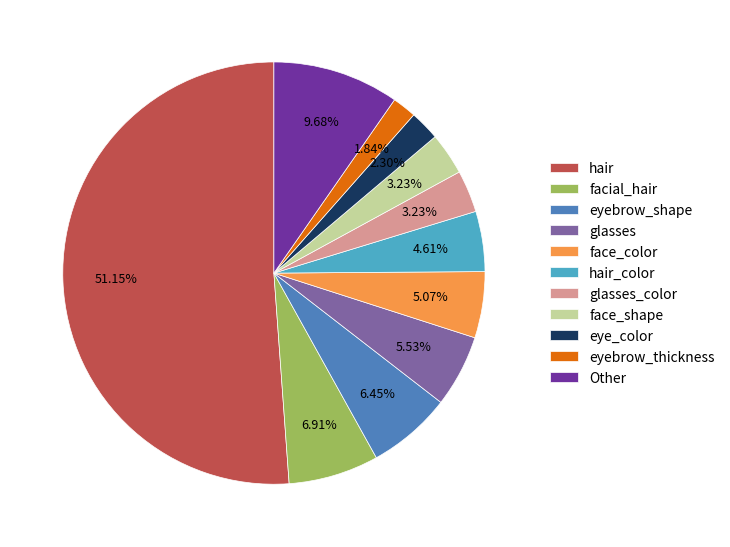

What is the ratio of the value at face_color to the value at glasses?

0.9